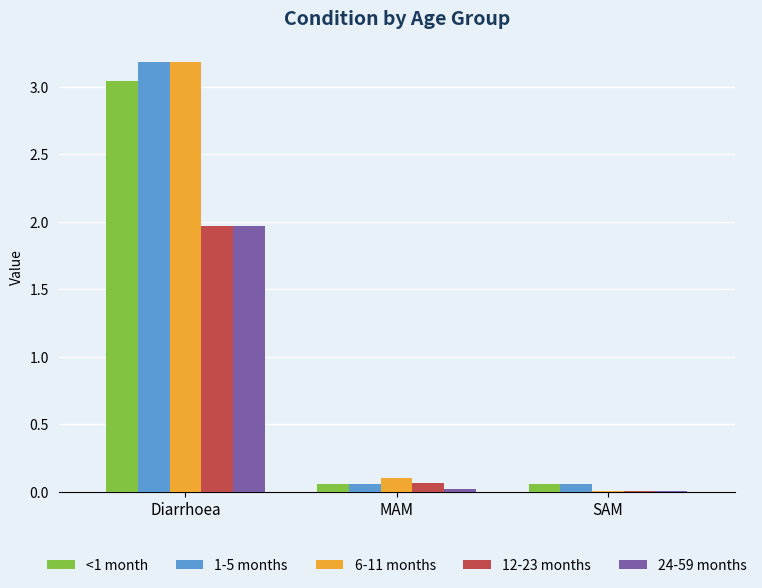

The value of 24-59 months at Diarrhoea is 0.7. True or false?

False